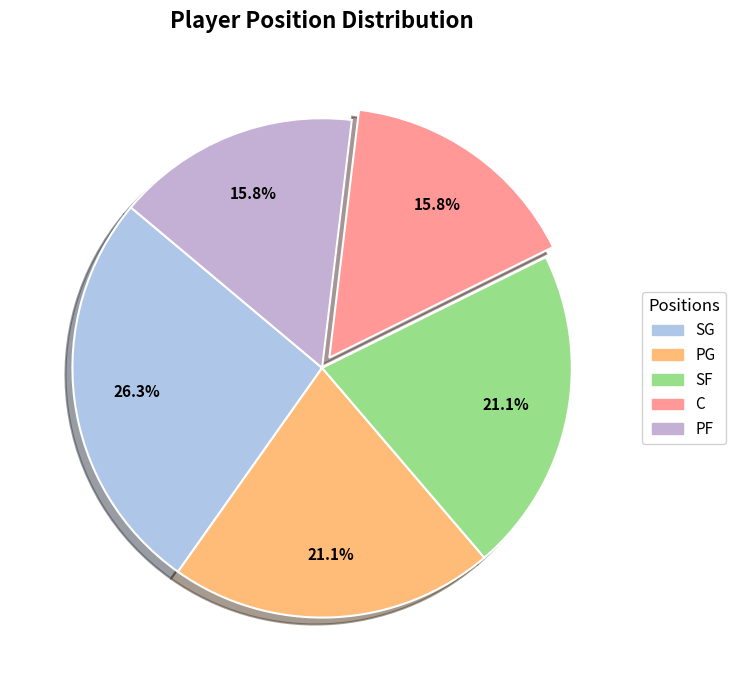

How many segments does this pie chart have?

5